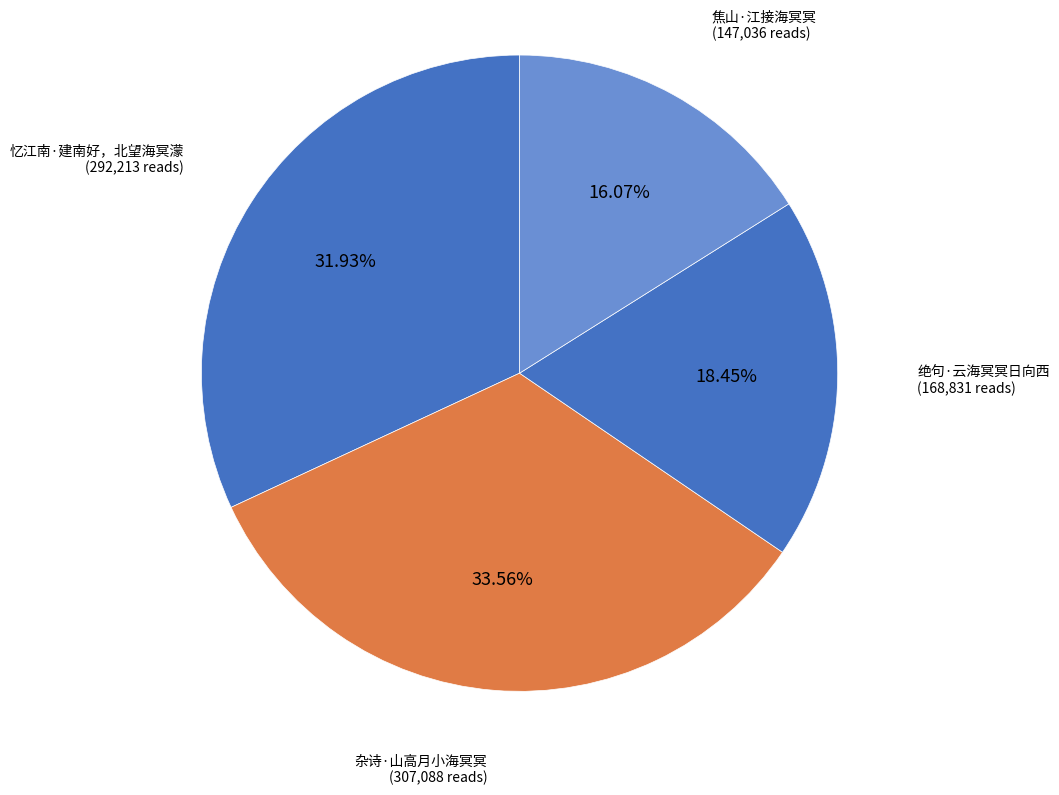

To the nearest percent, what percentage of the pie is 焦山·江接海冥冥?

16%